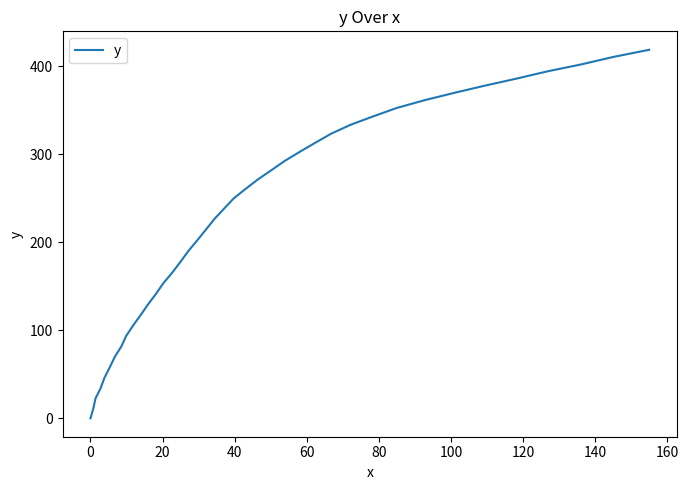

What is the difference between the maximum and minimum values?

418.8